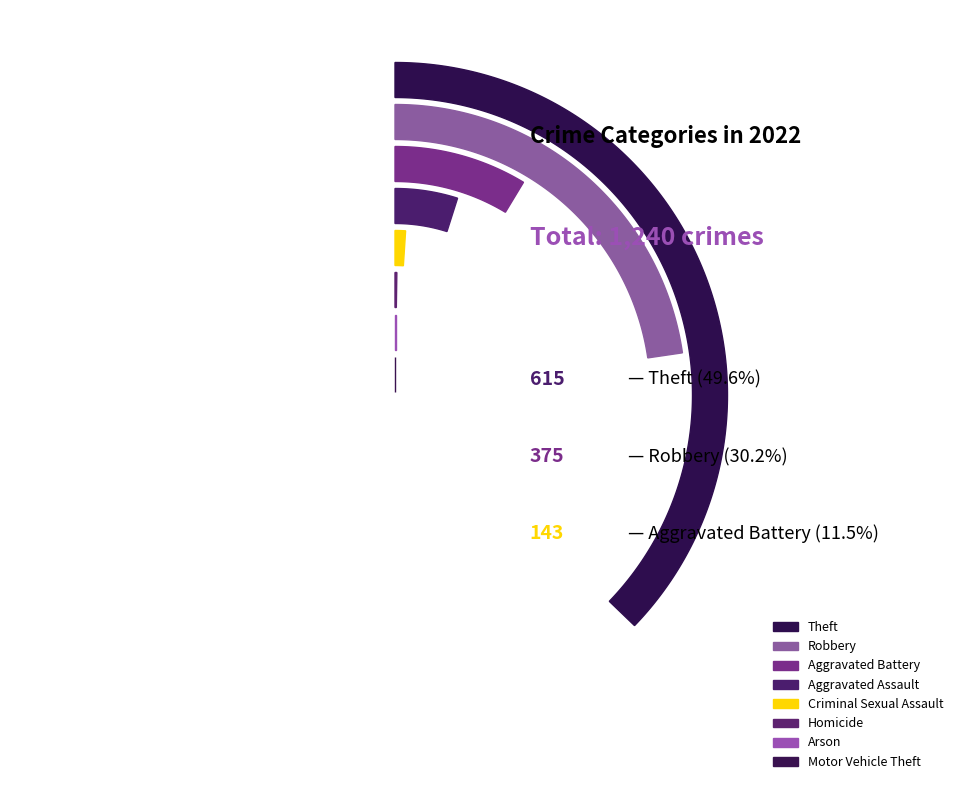

The Theft slice represents 57% of the pie. True or false?

False